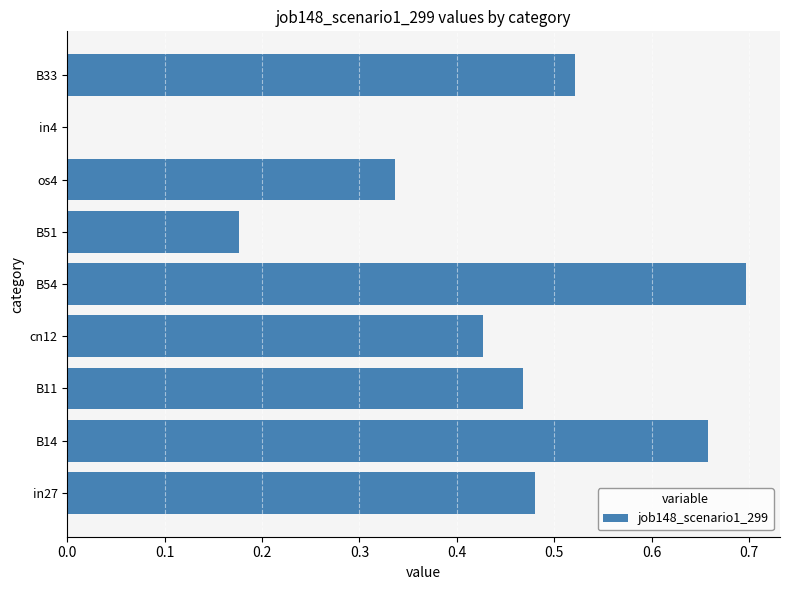

Which has a higher value, os4 or in27?

in27